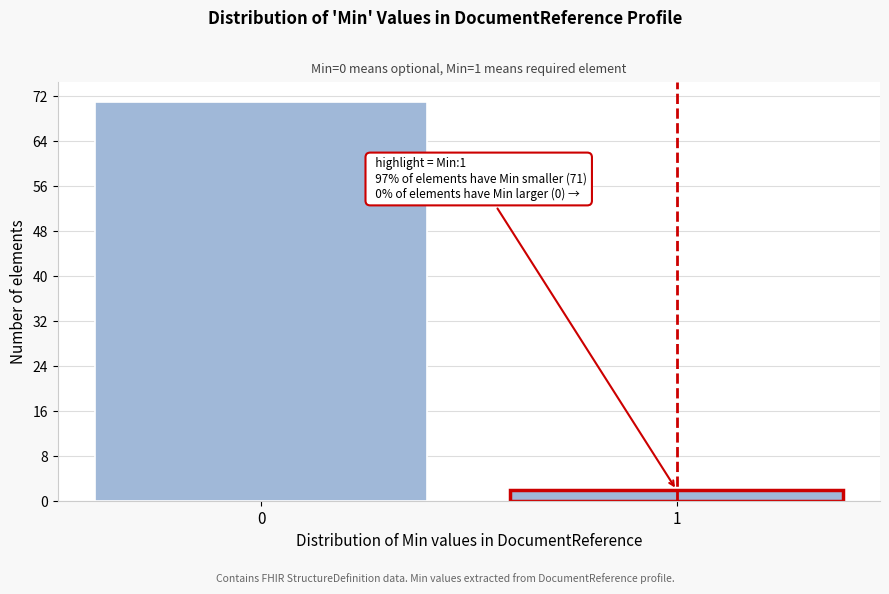

Reading left to right, what are all the values shown in this chart?

0=71	1=2